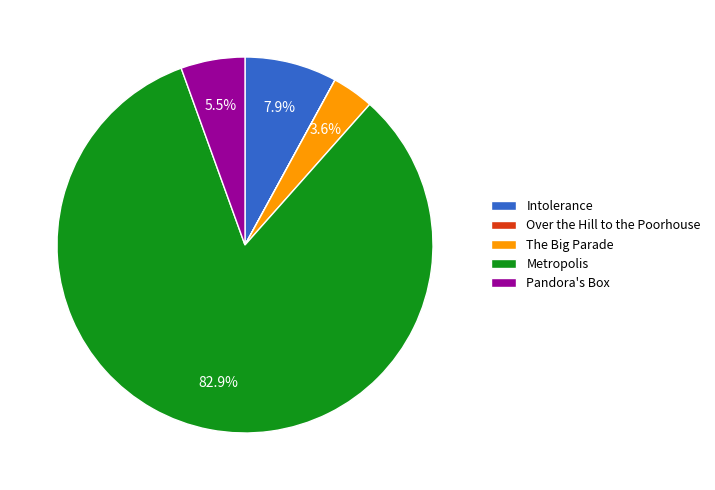

Which slice represents more than half of the pie?

Metropolis